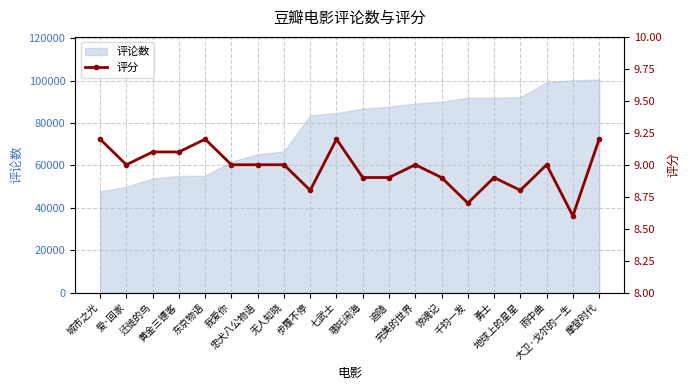

Between 雨中曲 and 步履不停, which is larger?

雨中曲